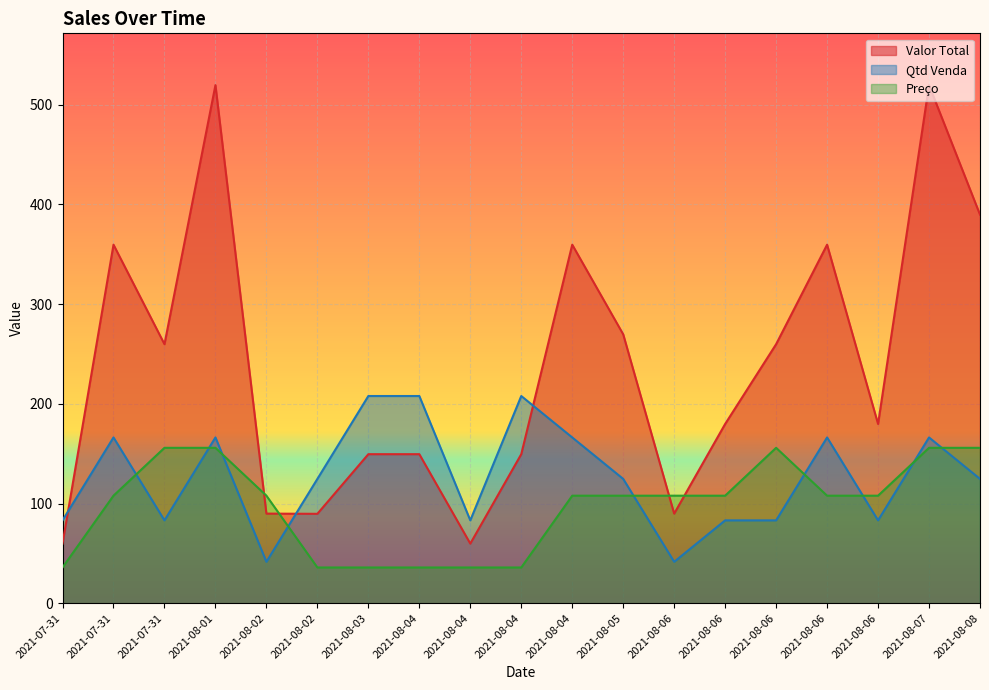

Between which two adjacent categories do Preco and Qtd Venda first intersect?

2021-07-31 and 2021-07-31